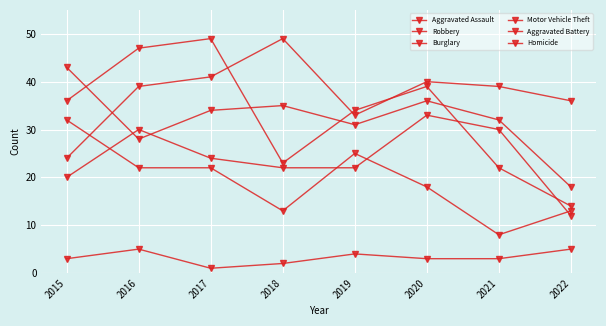

The Motor Vehicle Theft series shows 20 at 2022. True or false?

False